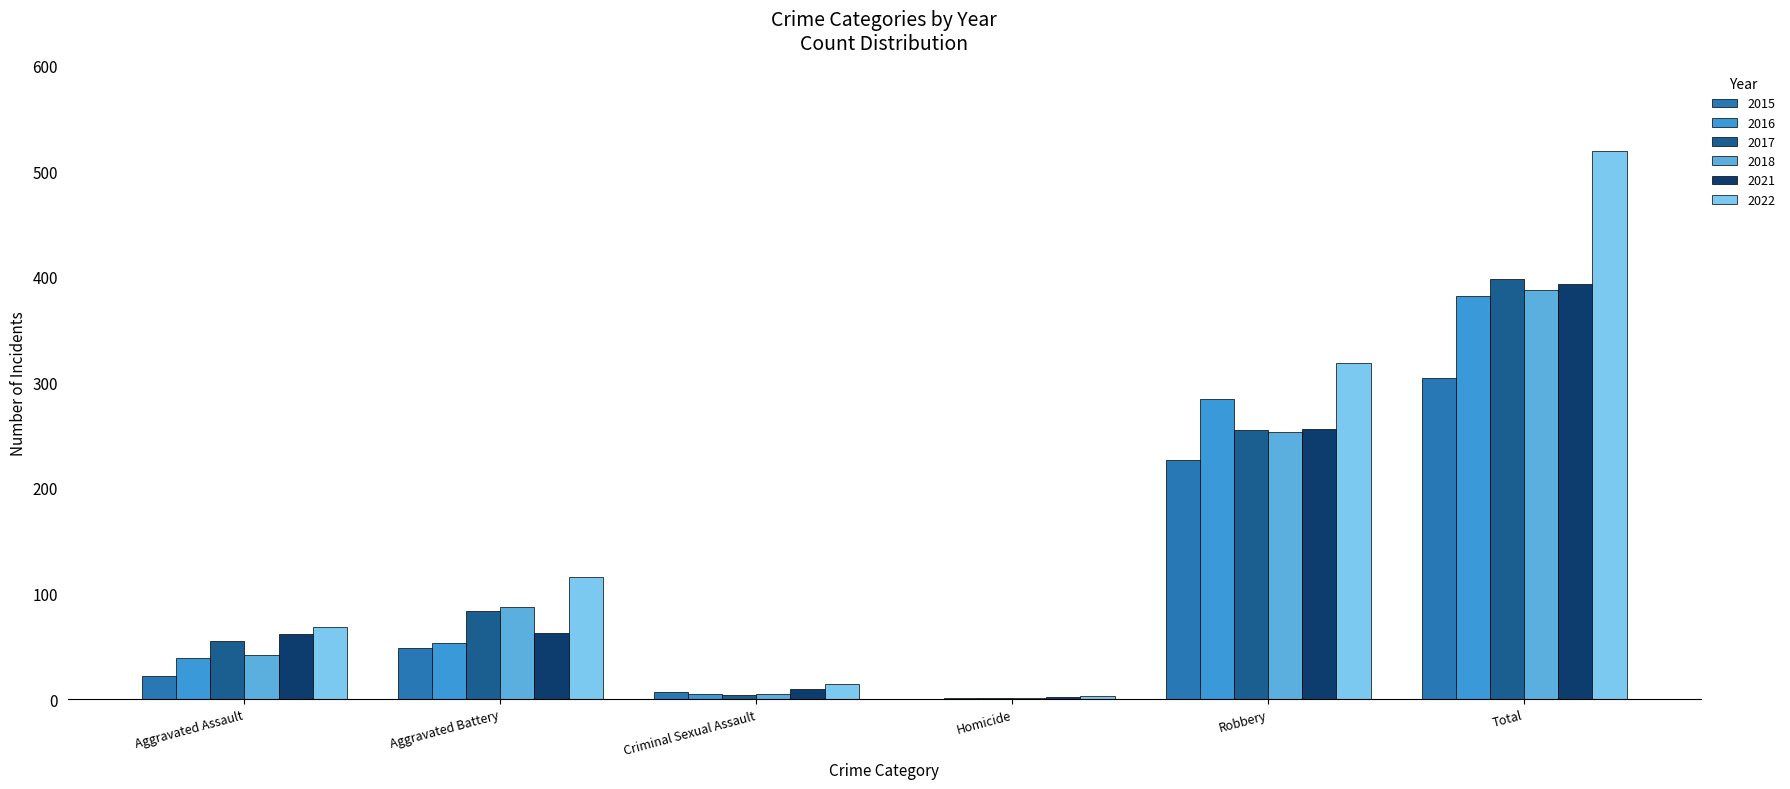

Which series has the largest range (max minus min)?

2022